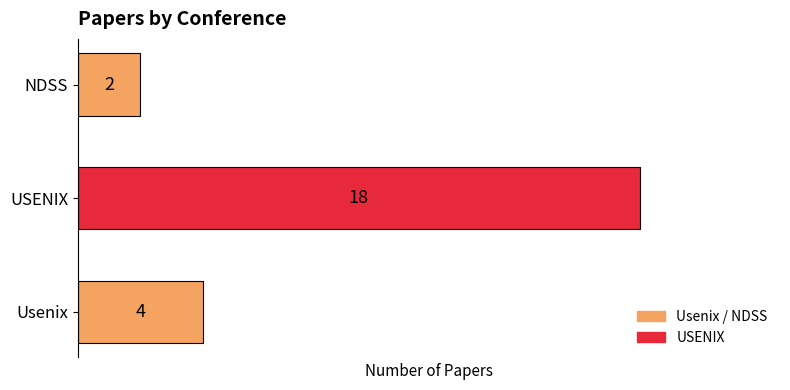

Reading bottom to top, list all the values displayed in this chart.

4	18	2